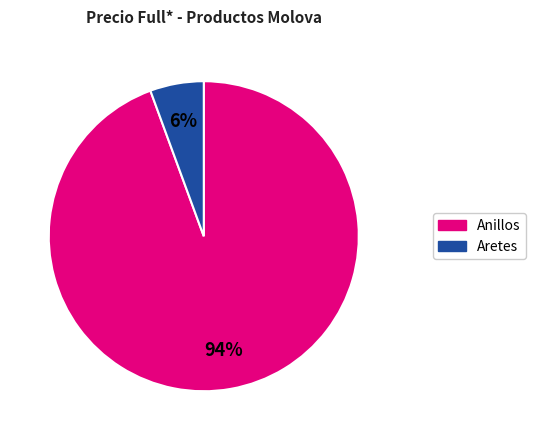

What is the smallest slice in the pie chart?

Aretes